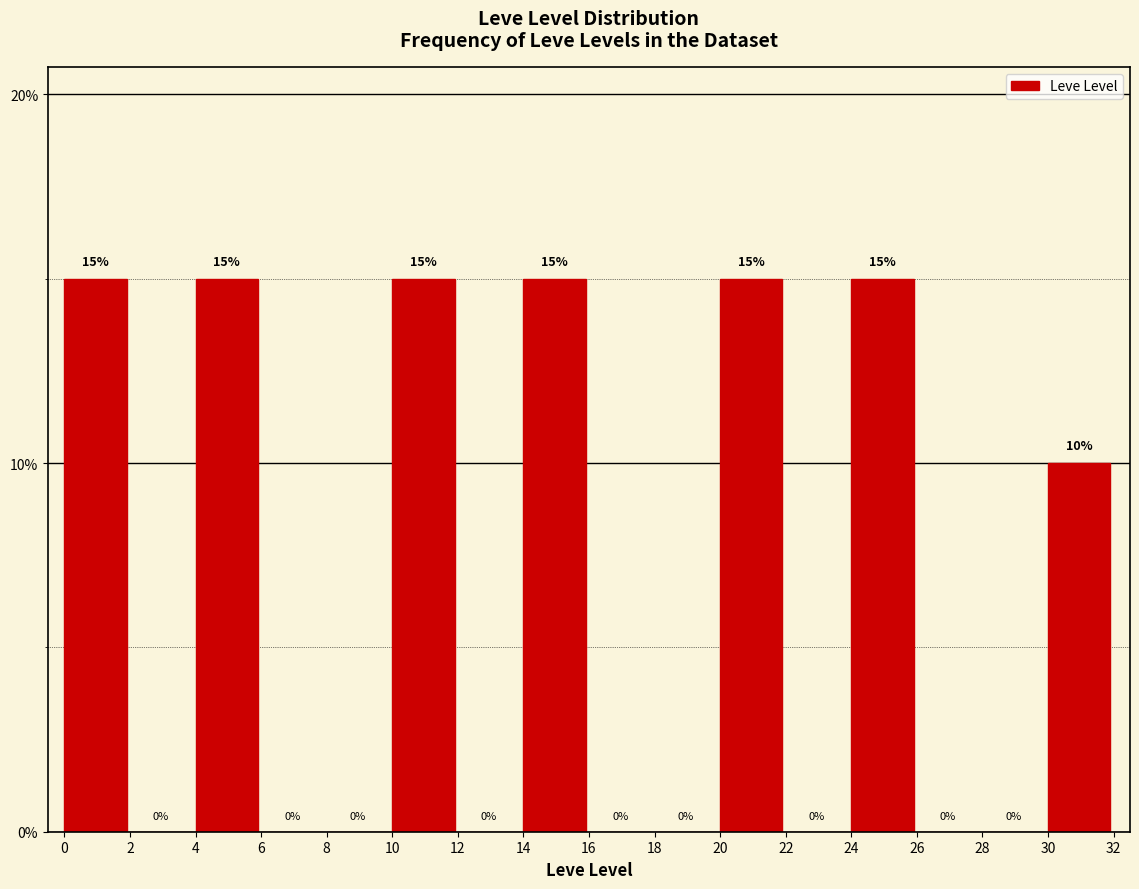

Reading left to right, transcribe this chart: for each bar, give the range it covers on the x-axis and its height.

0 to 2: 15
2 to 4: 0
4 to 6: 15
6 to 8: 0
8 to 10: 0
10 to 12: 15
12 to 14: 0
14 to 16: 15
16 to 18: 0
18 to 20: 0
20 to 22: 15
22 to 24: 0
24 to 26: 15
26 to 28: 0
28 to 30: 0
30 to 32: 10